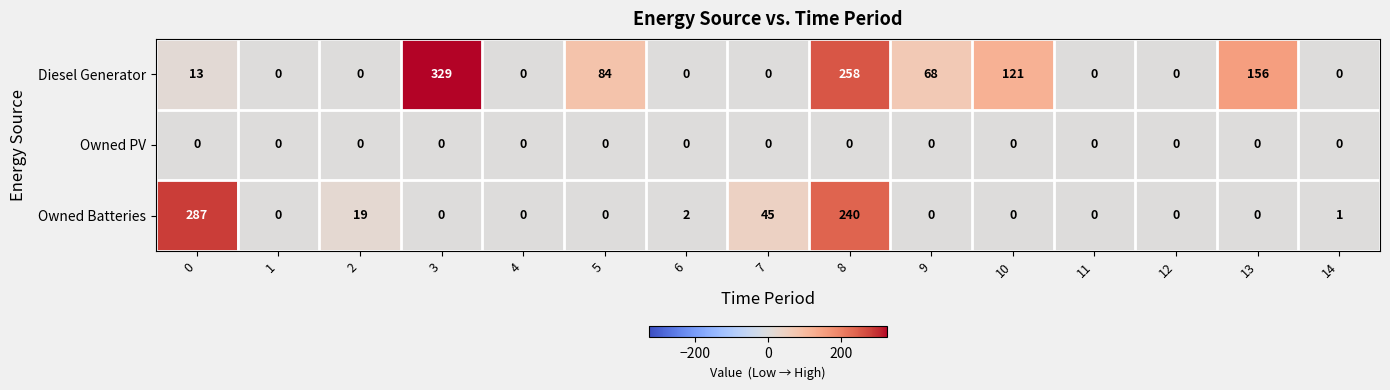

Which series has the widest spread of values?

Diesel Generator